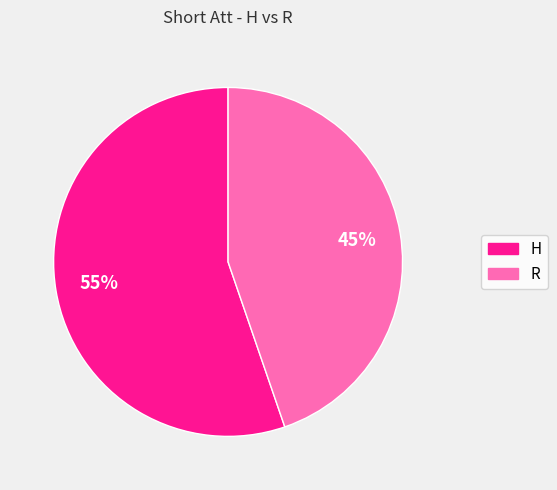

To the nearest percent, what is the combined percentage of H and R?

100%